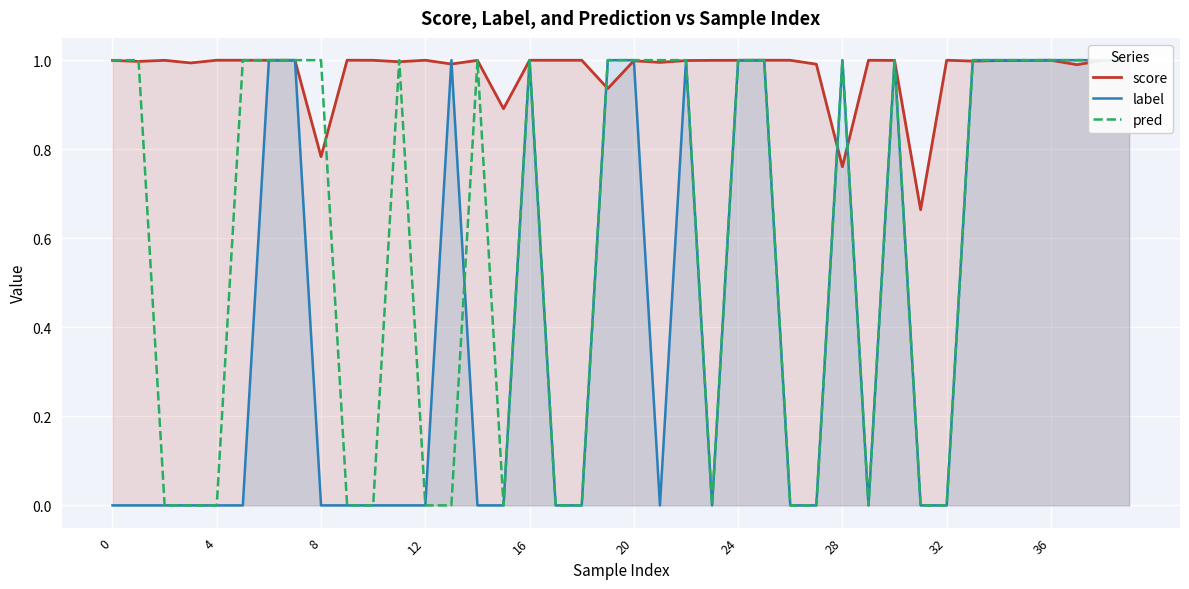

Rank the series by their average value, from lowest to highest.

label, pred, score